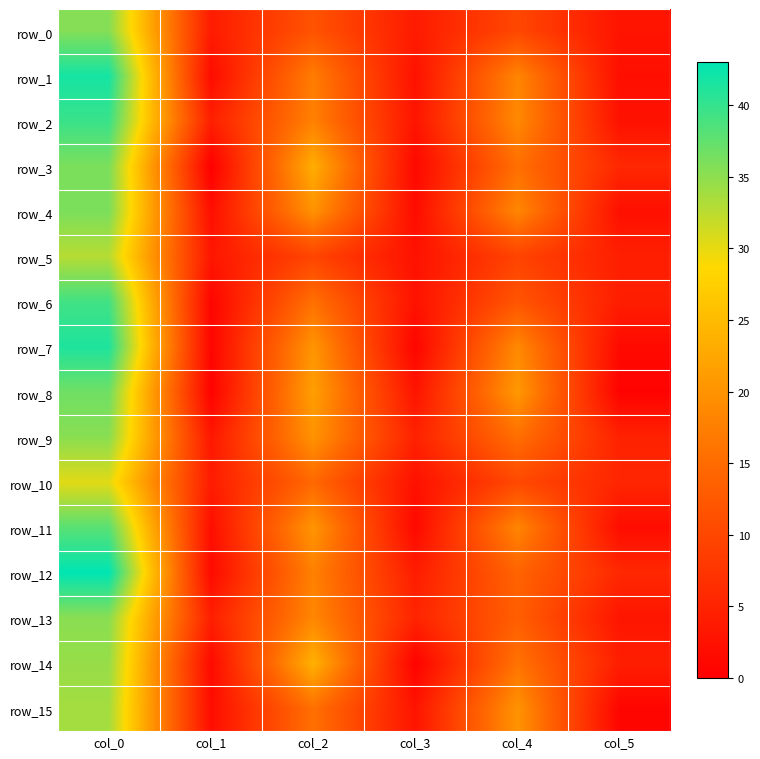

Count the number of data series in this chart.

16